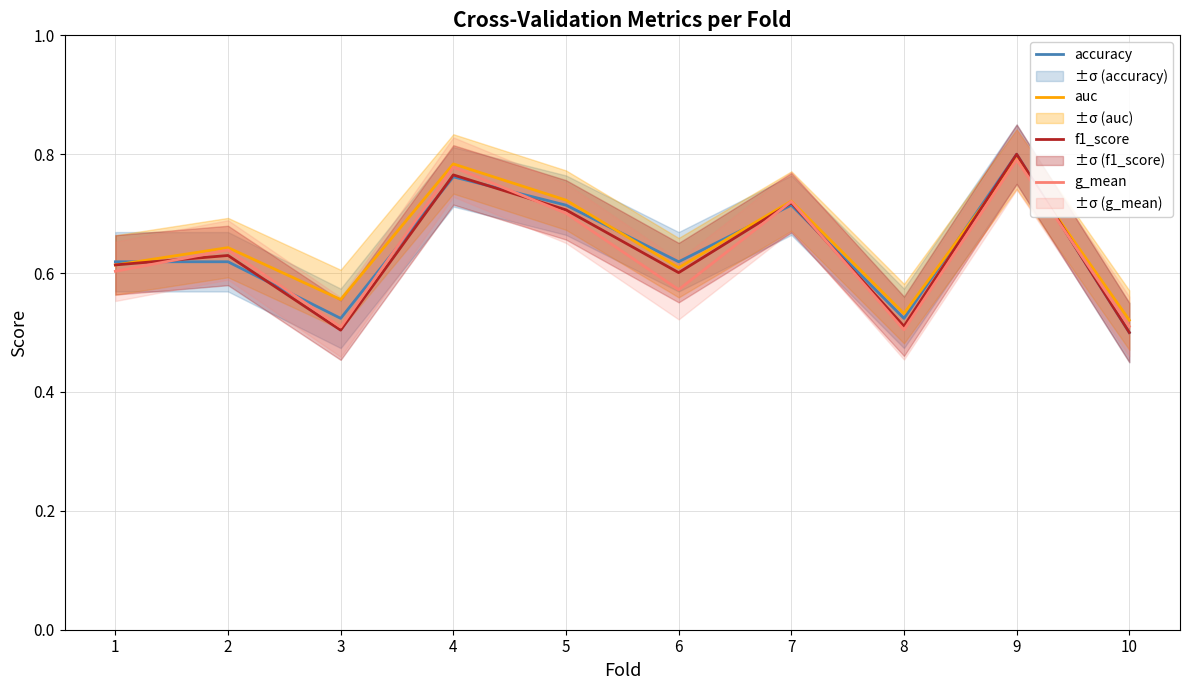

At which label is accuracy closest to 0?

10